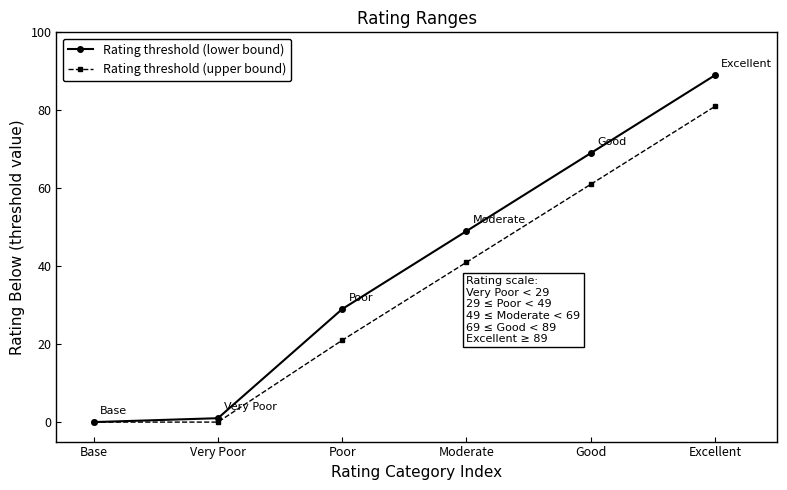

At which category does the chart reach its peak across all series?

Excellent